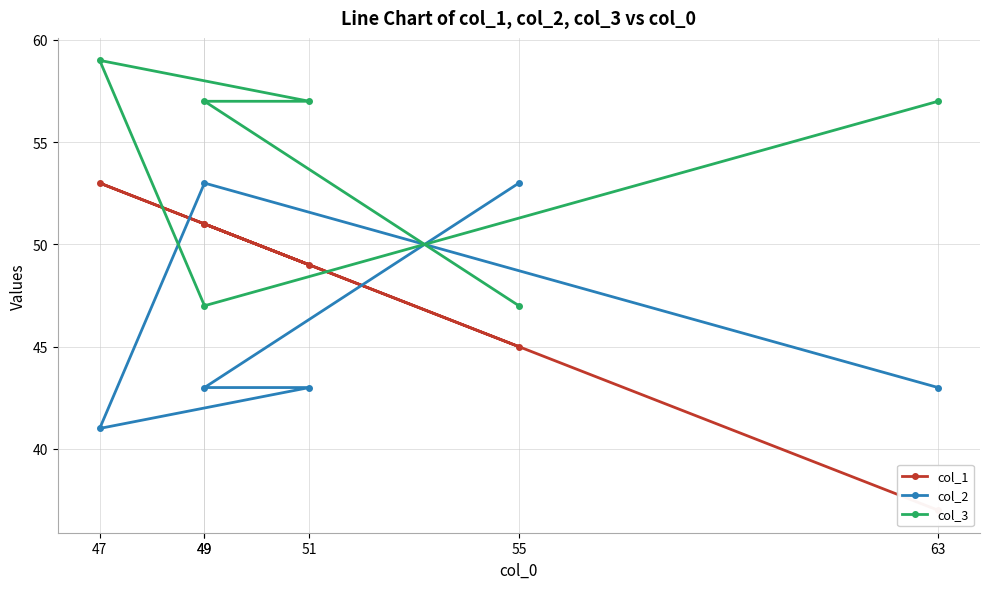

Reading left to right, extract all data points from this chart.

col_1: 63=37	49=51	47=53	51=49	49=51	55=45
col_2: 63=43	49=53	47=41	51=43	49=43	55=53
col_3: 63=57	49=47	47=59	51=57	49=57	55=47